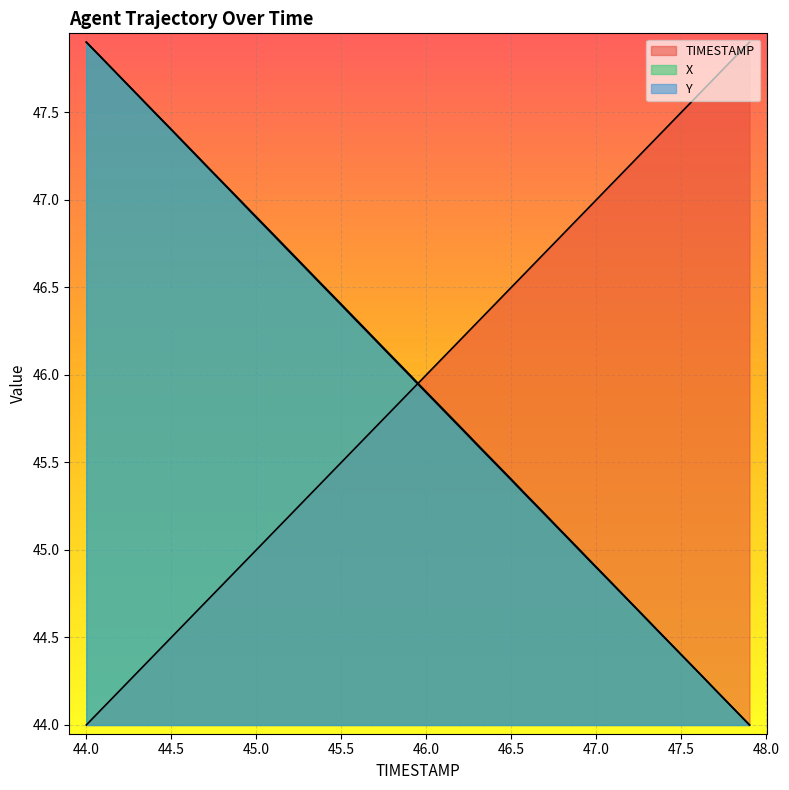

Reading right to left, transcribe all the data shown in this chart.

TIMESTAMP: 47.9	47.8	47.7	47.6	47.5	47.4	47.3	47.2	47.1	47.0	46.9	46.8	46.7	46.6	46.5	46.4	46.3	46.2	46.1	46.0	45.9	45.8	45.7	45.6	45.5	45.4	45.3	45.2	45.1	45.0	44.9	44.8	44.7	44.6	44.5	44.4	44.3	44.2	44.1	44.0
X: 44.0	44.1	44.2	44.3	44.4	44.5	44.6	44.7	44.8	44.9	45.0	45.1	45.2	45.3	45.4	45.5	45.6	45.7	45.8	45.9	46.0	46.1	46.2	46.3	46.4	46.5	46.6	46.7	46.8	46.9	47.0	47.1	47.2	47.3	47.4	47.5	47.6	47.7	47.8	47.9
Y: 44.0	44.1	44.2	44.3	44.4	44.5	44.6	44.7	44.8	44.9	45.0	45.1	45.2	45.3	45.4	45.5	45.6	45.7	45.8	45.9	46.0	46.1	46.2	46.3	46.4	46.5	46.6	46.7	46.8	46.9	47.0	47.1	47.2	47.3	47.4	47.5	47.6	47.7	47.8	47.9